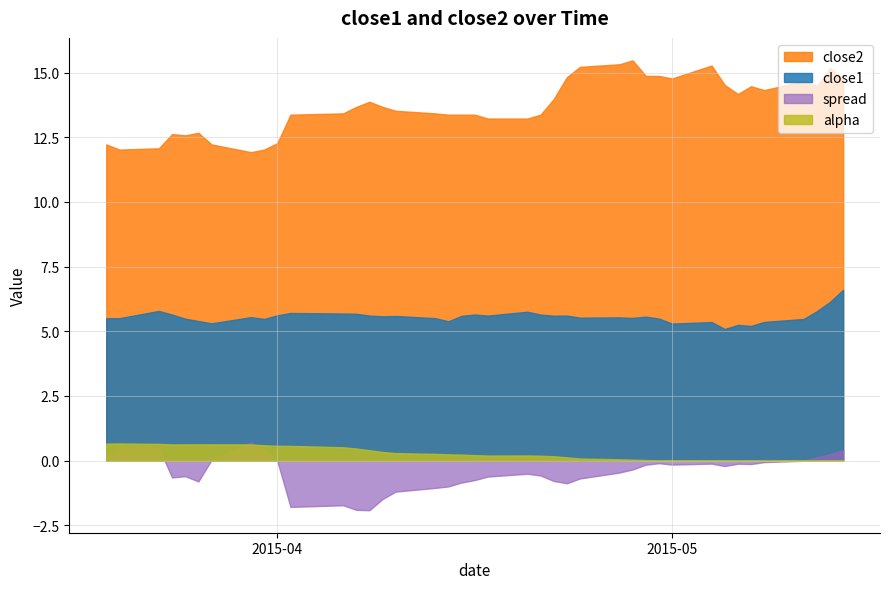

Which has a higher value, 26 or 29?

26